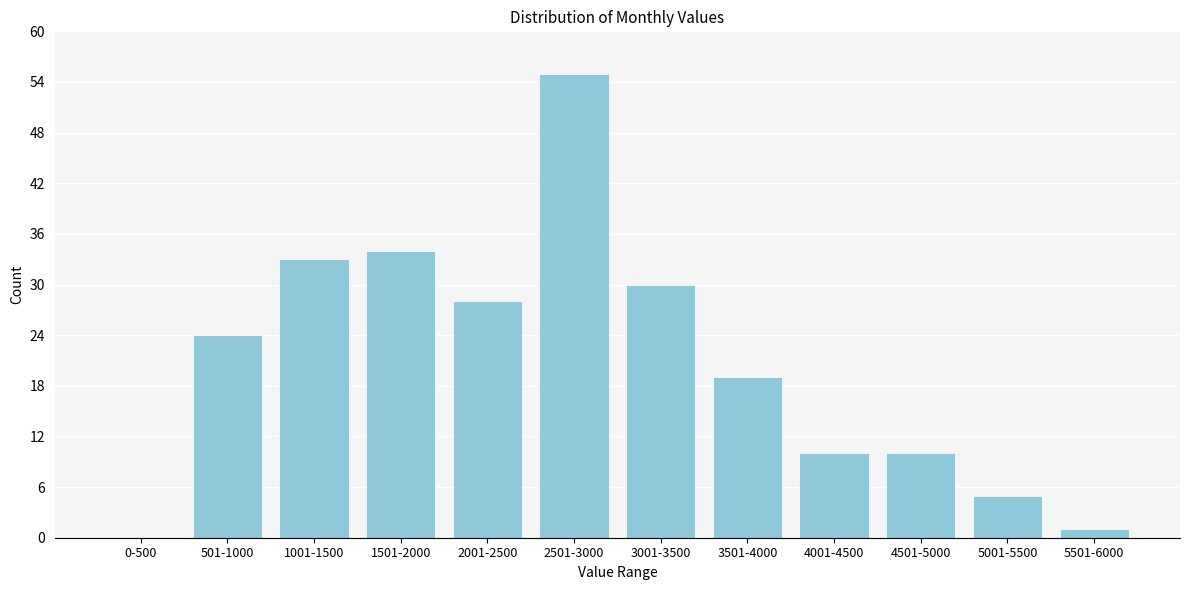

Reading left to right, extract all data points from this chart.

0-500=0	501-1000=24	1001-1500=33	1501-2000=34	2001-2500=28	2501-3000=55	3001-3500=30	3501-4000=19	4001-4500=10	4501-5000=10	5001-5500=5	5501-6000=1